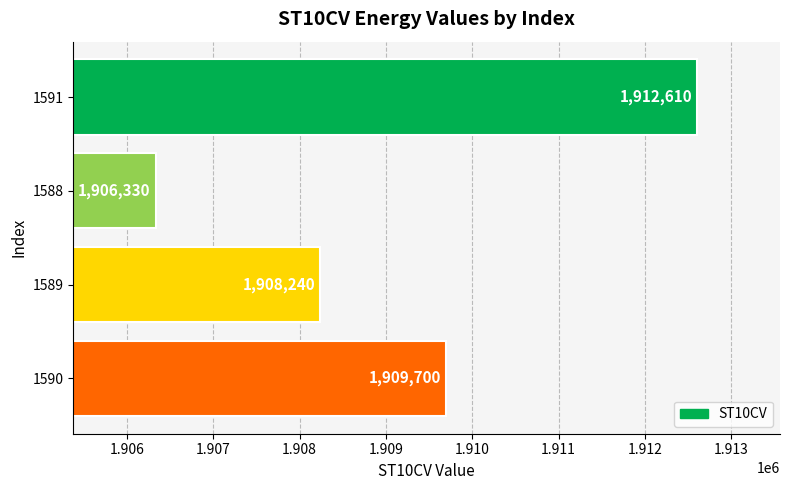

Rank the categories by value from lowest to highest.

1588, 1589, 1590, 1591